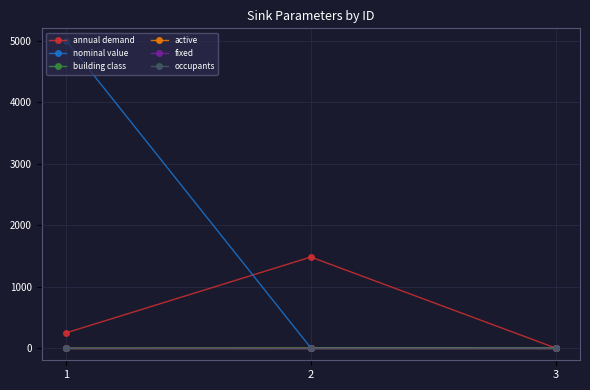

Is the value of annual demand at 2 greater than the value of building class at 3?

Yes